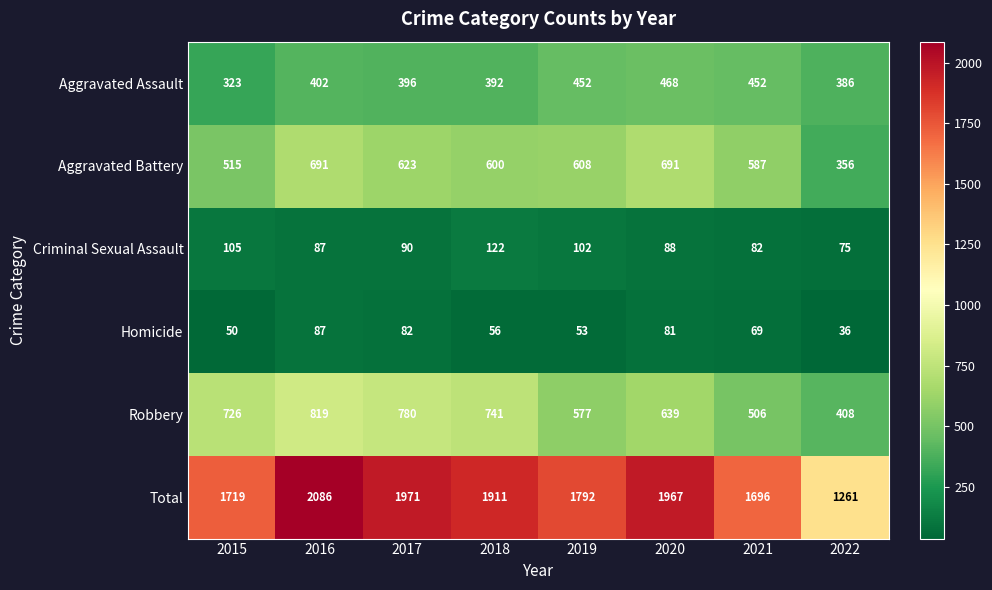

Which series has the widest spread of values?

Total